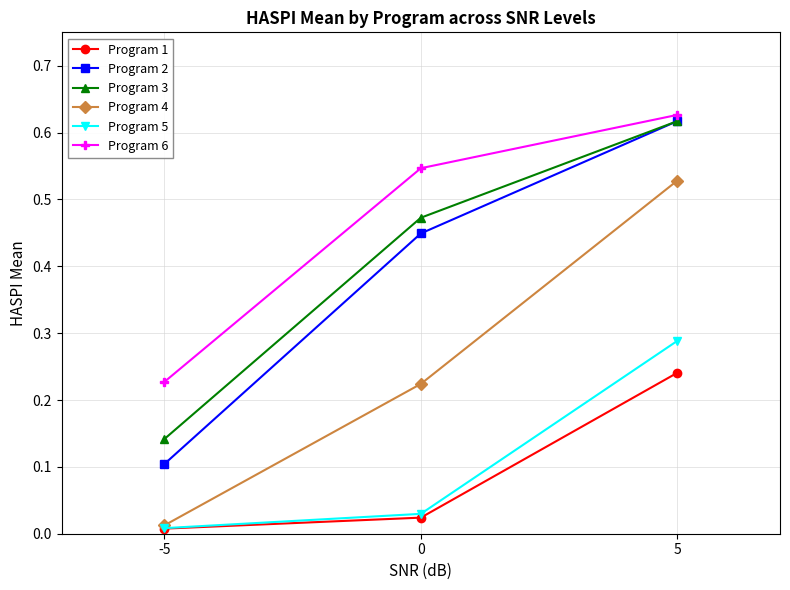

Does the chart display data point markers on the line(s)?

Yes